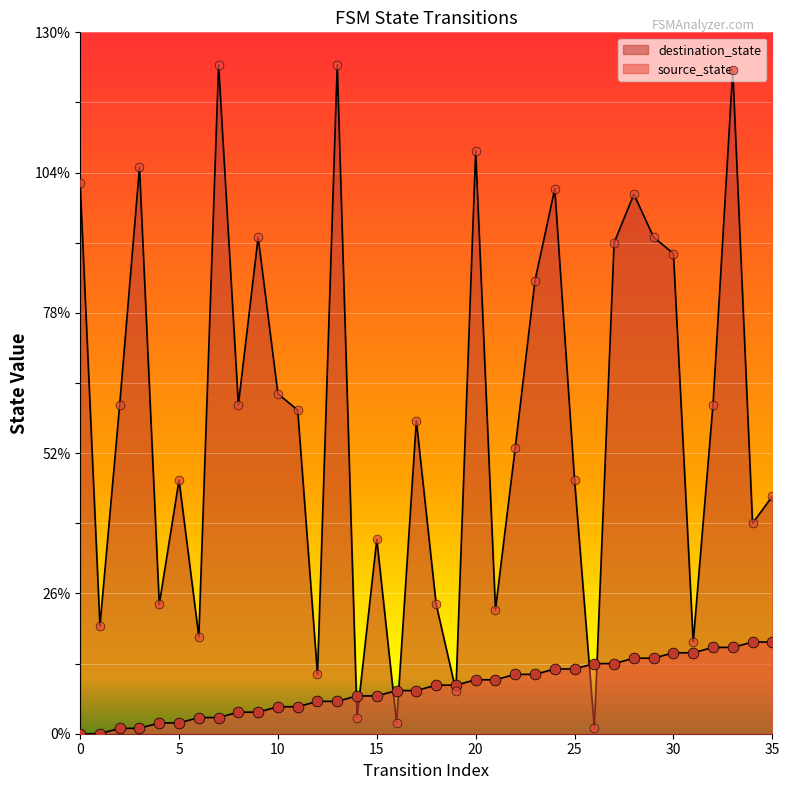

Which series has the widest spread of Y values?

destination_state